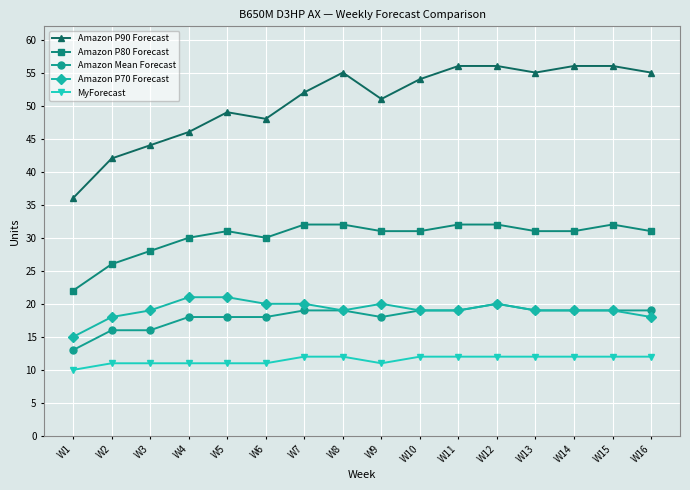

What is the highest value of the MyForecast series?

12